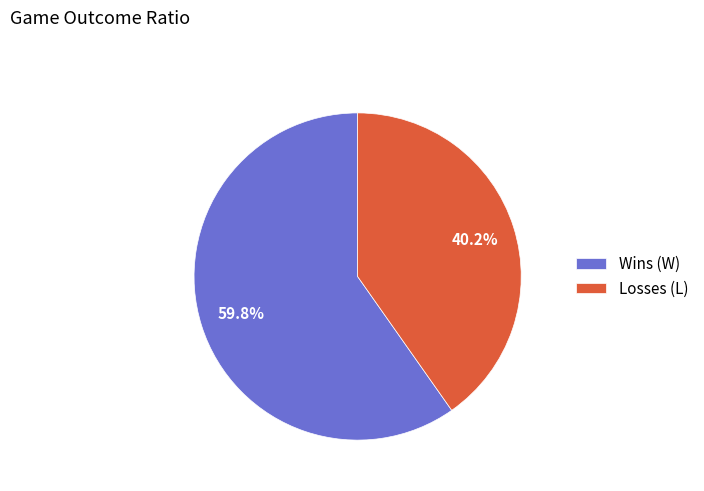

What is the ratio of the value at Losses (L) to the value at Wins (W)?

0.7